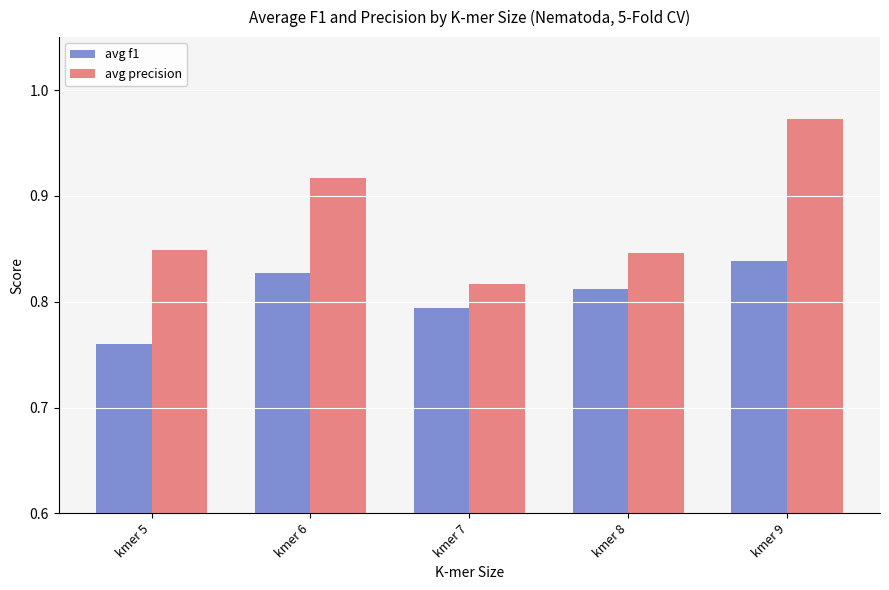

List the series in order of their peak value, lowest first.

avg f1, avg precision